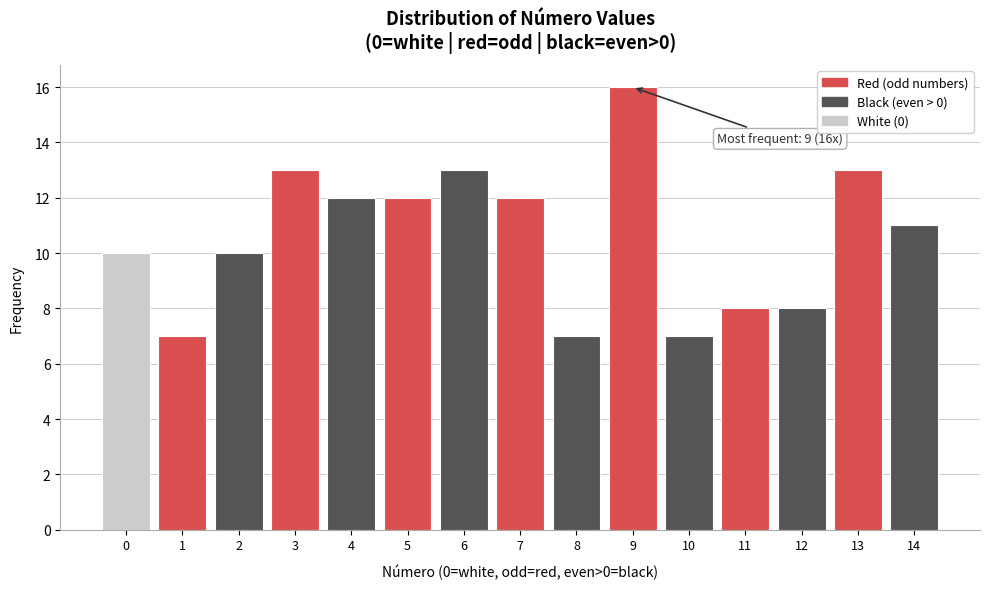

Reading left to right, transcribe all the data shown in this chart.

10	7	10	13	12	12	13	12	7	16	7	8	8	13	11